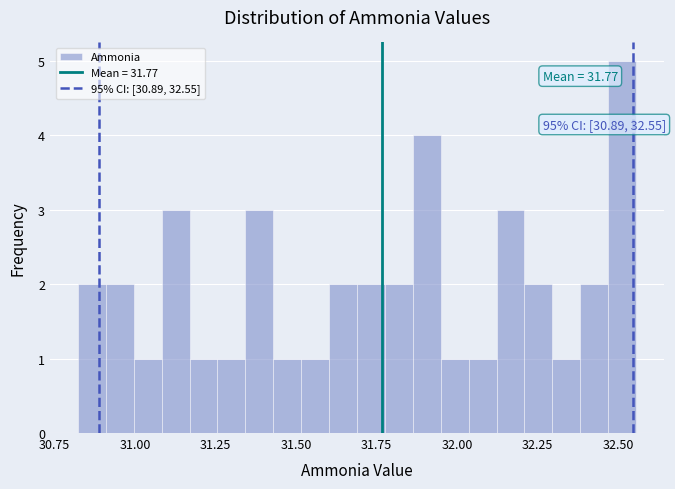

Read against the x-axis, roughly where is the centre of the tallest bar?

32.50